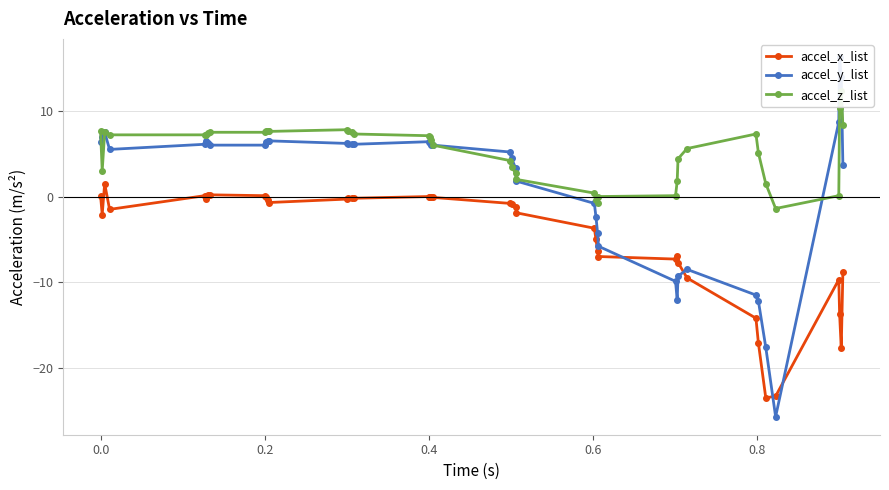

What is the highest value of the accel_x_list series?

1.5